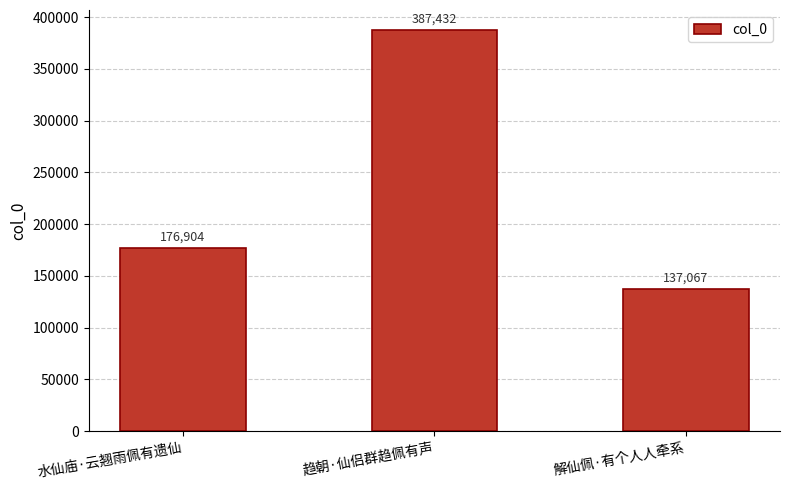

Reading left to right, list all the values displayed in this chart.

176904	387432	137067